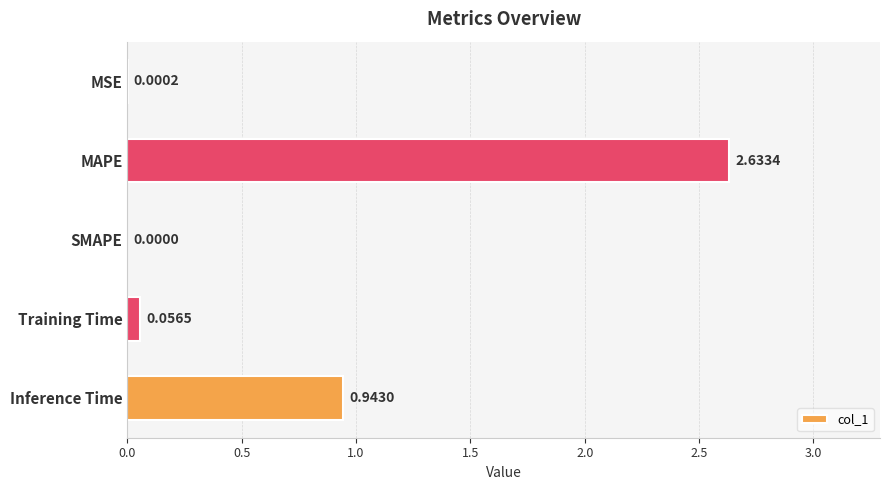

What is the change in value from Training Time to Inference Time?

+0.9